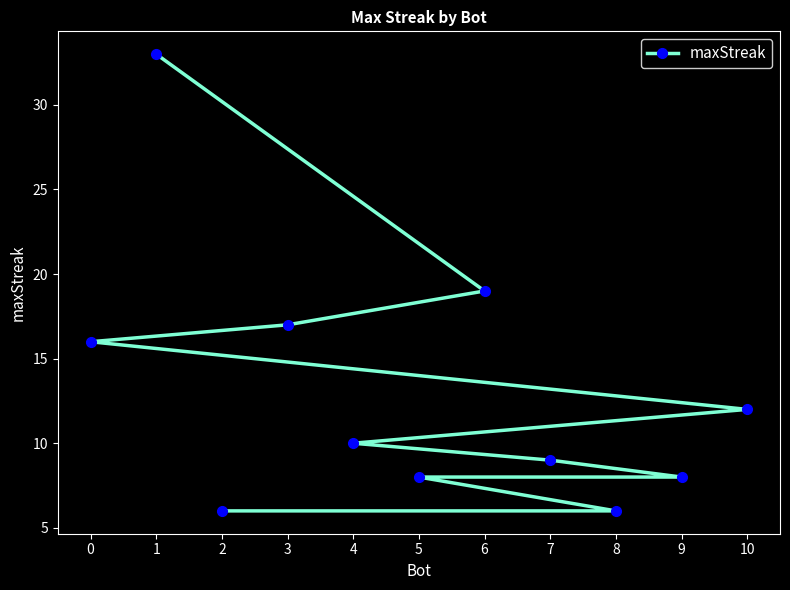

Which category has the highest value across all series?

1